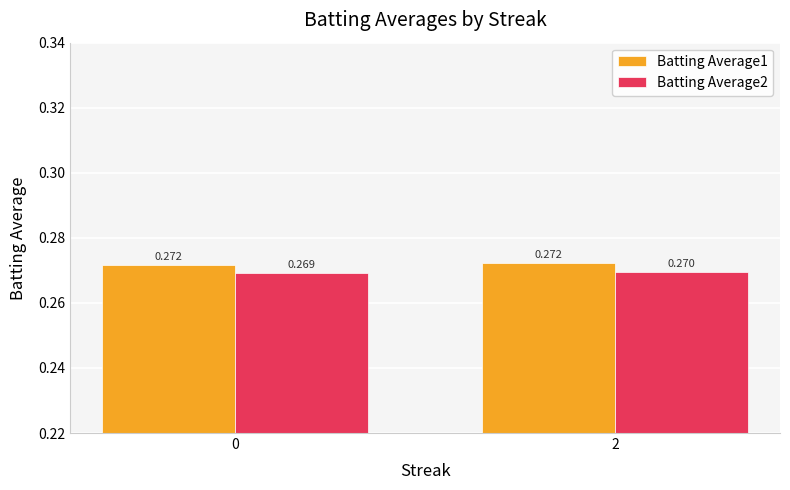

What is the total value across all series at 2?

0.5